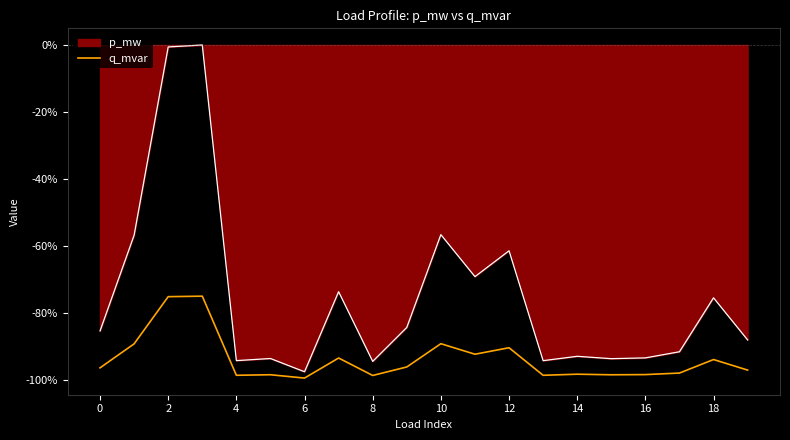

What is the minimum value for q_mvar?

-99.4